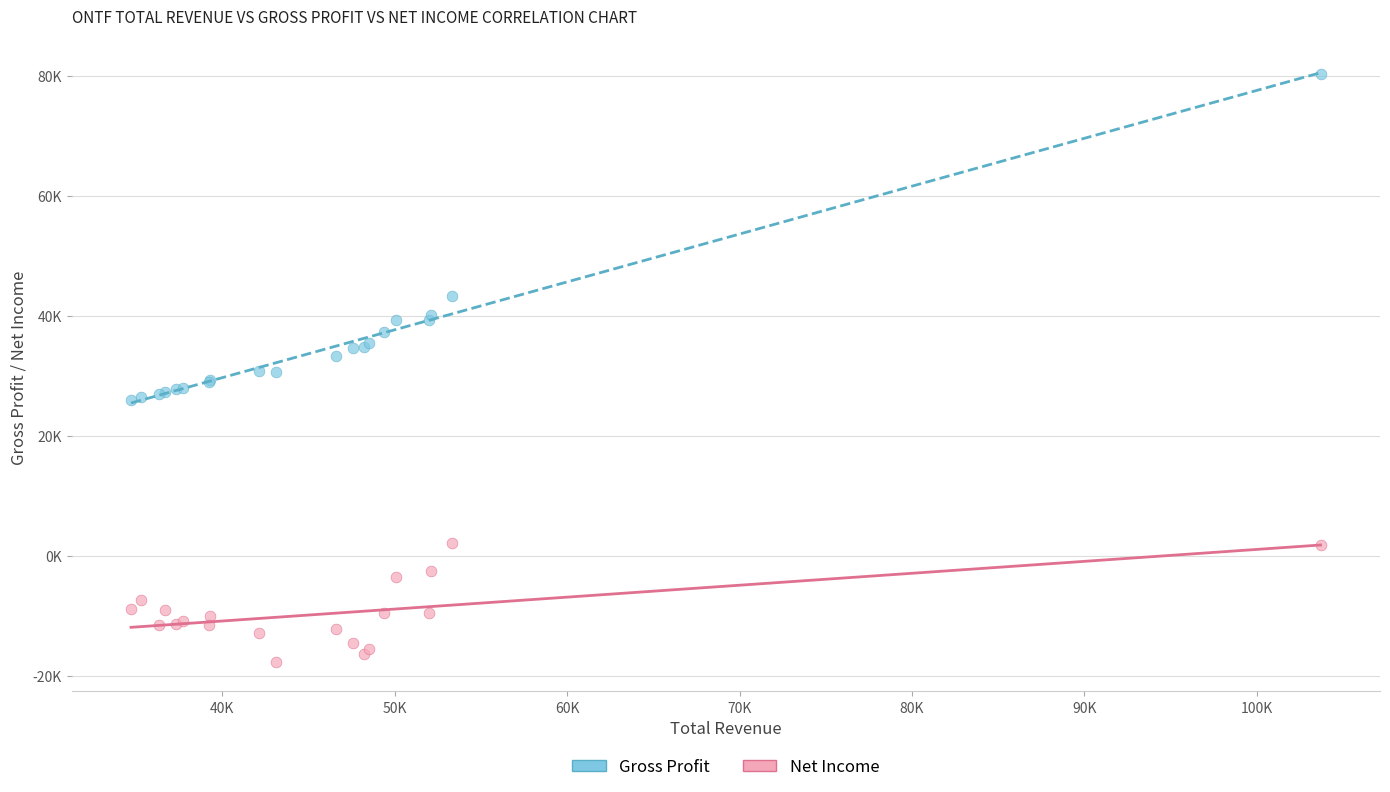

Which series has the largest Y range (max minus min)?

Gross Profit